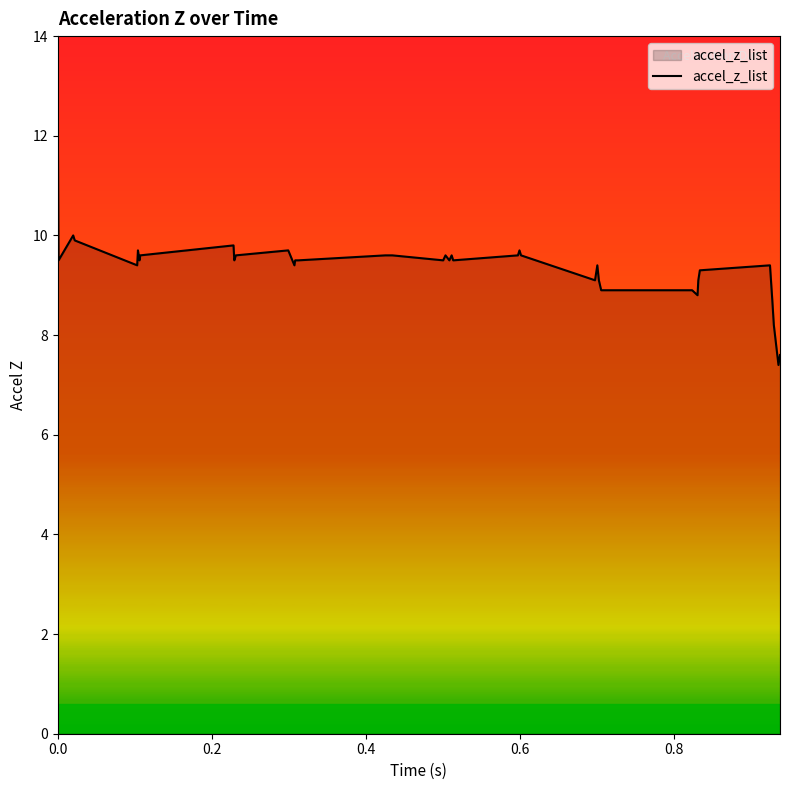

What is the difference between the maximum and minimum values?

5.0